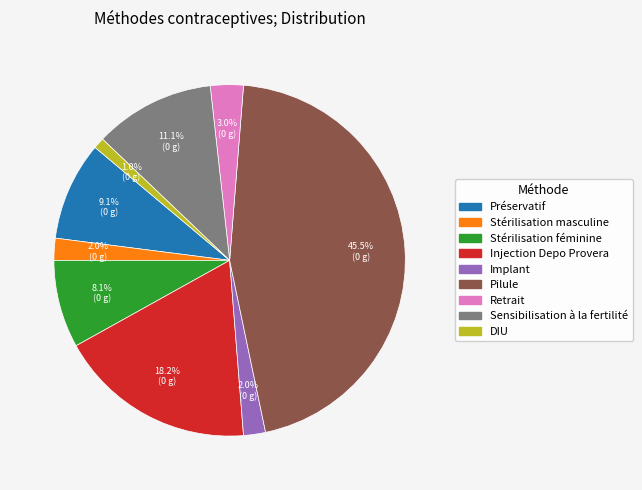

How many segments does this pie chart have?

9